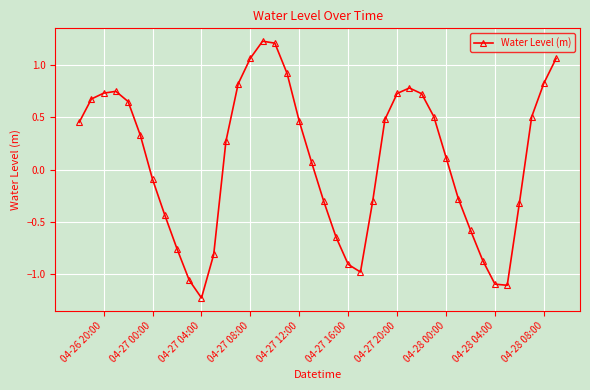

What is the difference between the maximum and second lowest values?

2.3